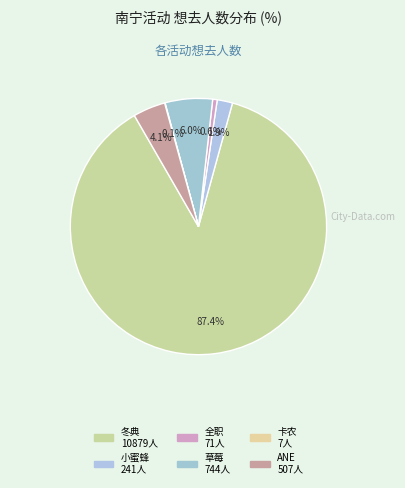

What is the largest slice in the pie chart?

南宁·2024良牙动漫冬季盛典（冬典）